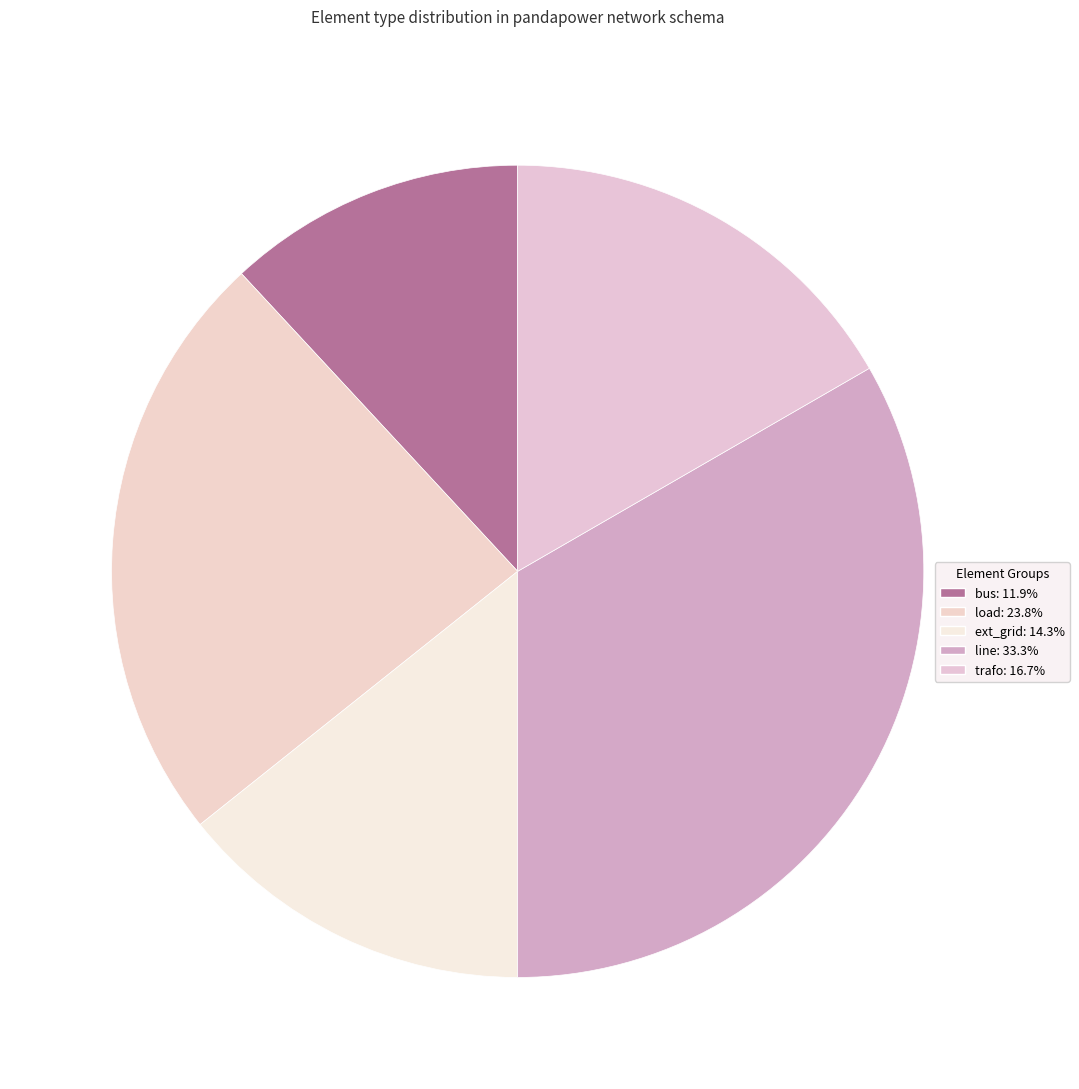

How many slices are in this pie chart?

5